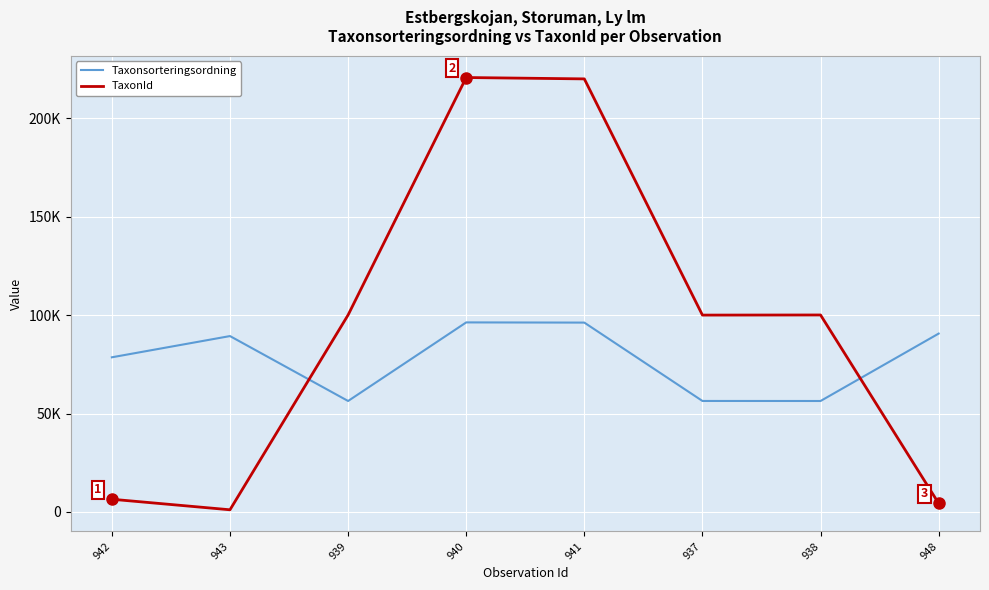

How many intersections are there between TaxonId and Taxonsorteringsordning?

2